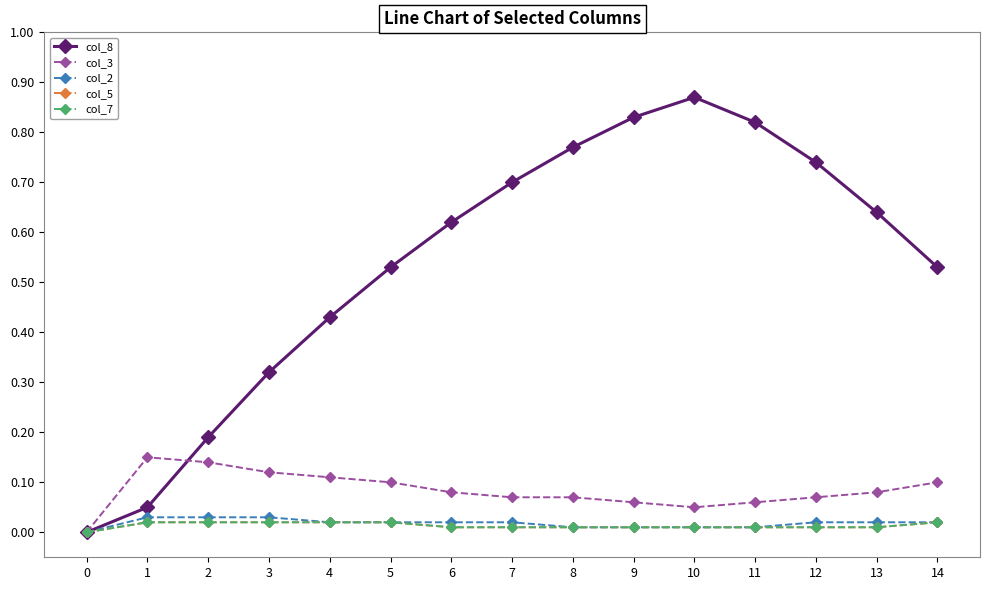

At 11, list the series in order from smallest to largest.

col_2, col_5, col_7, col_3, col_8